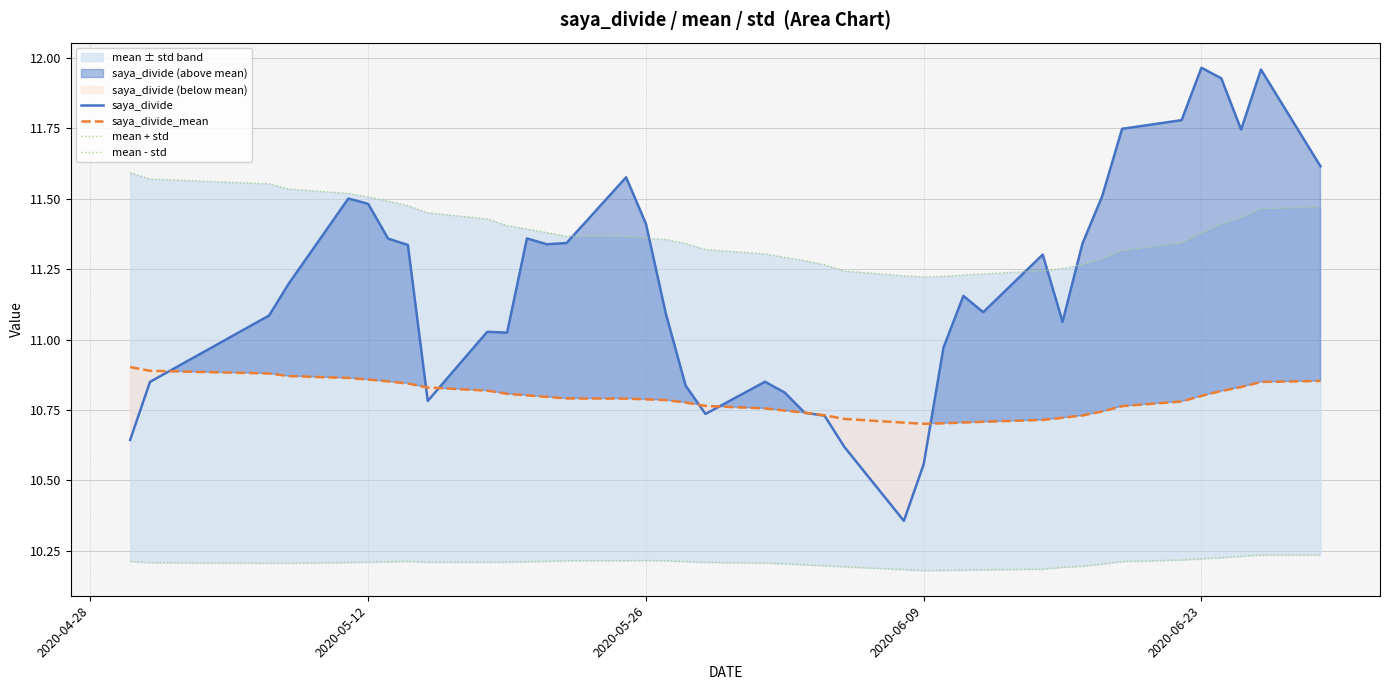

Which series ends up on top after the final intersection of saya_divide and saya_divide_mean?

saya_divide